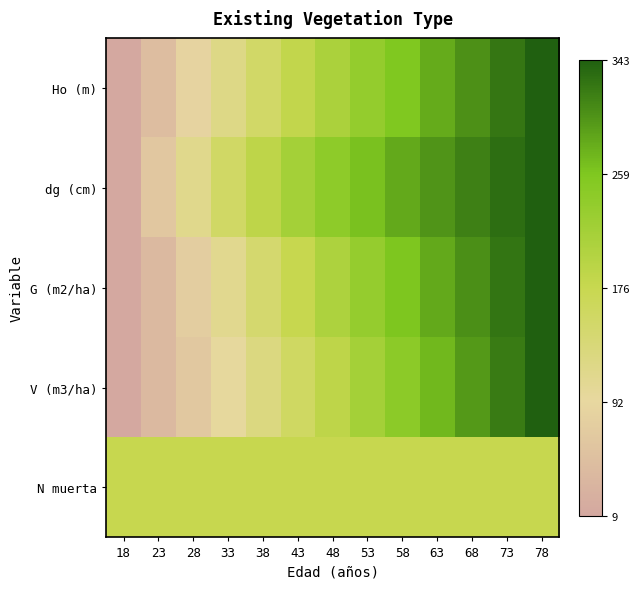

Which series has the widest spread of values?

Ho (m)